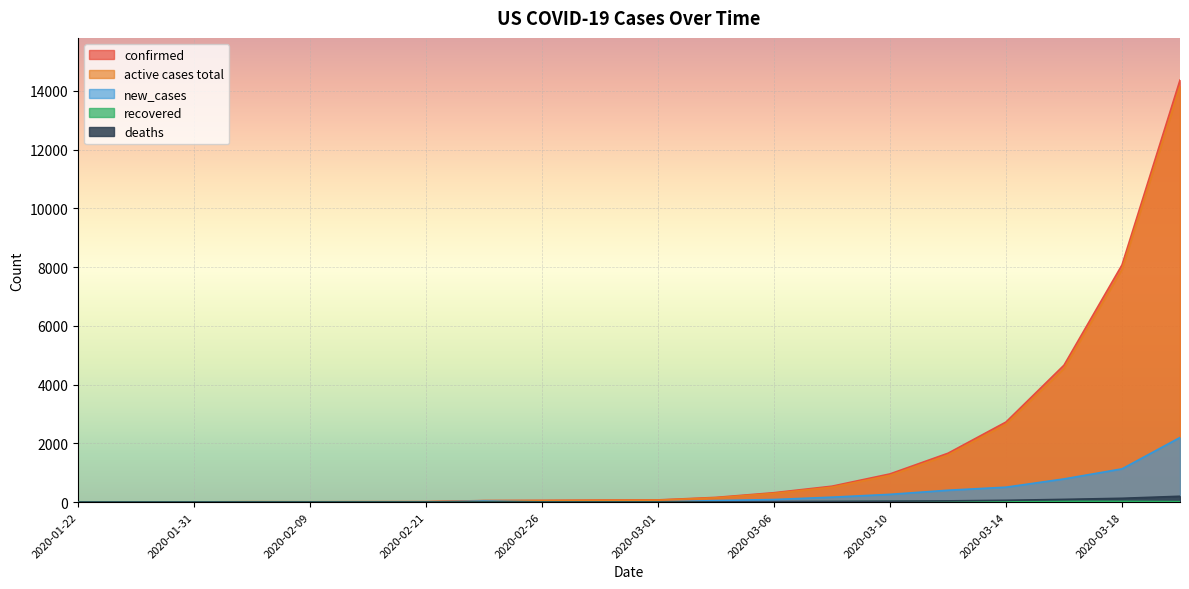

What is the sum of the confirmed values at 2020-02-26 and 2020-01-22?

58